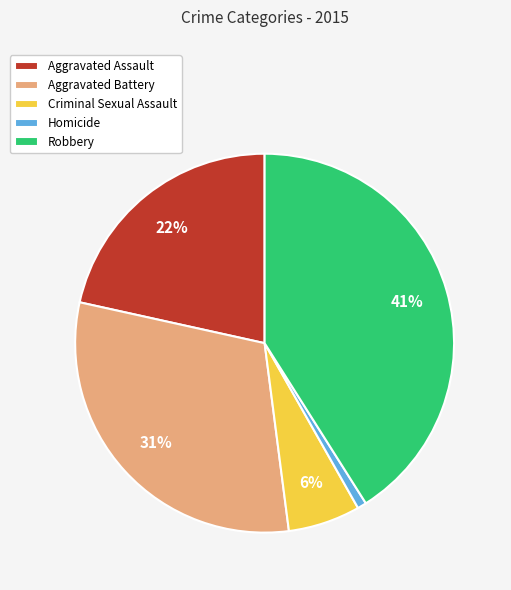

Is it true that Robbery is 46% of the pie?

False